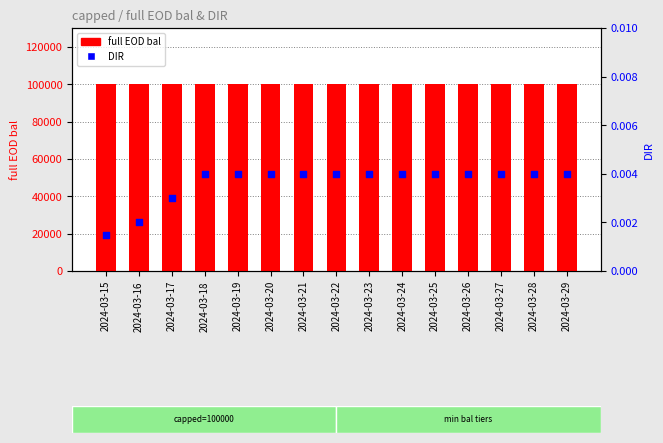

At which category is the sum across all series the highest?

2024-03-18